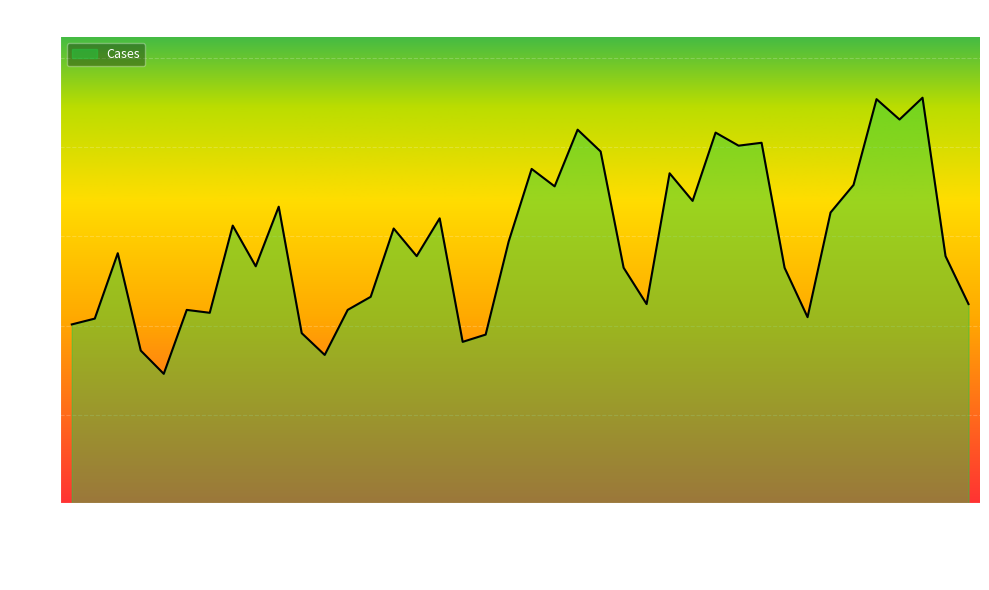

What is the minimum value shown in the chart?

89